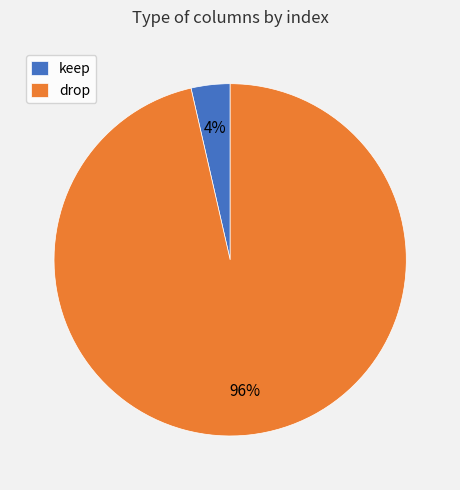

What is the largest slice in the pie chart?

drop